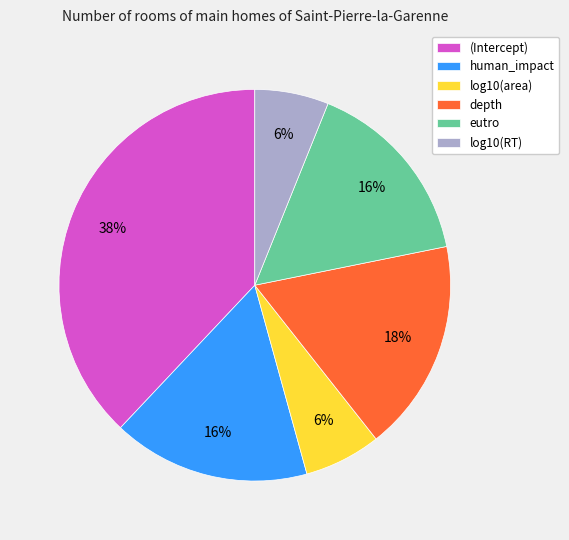

How many slices are in this pie chart?

6